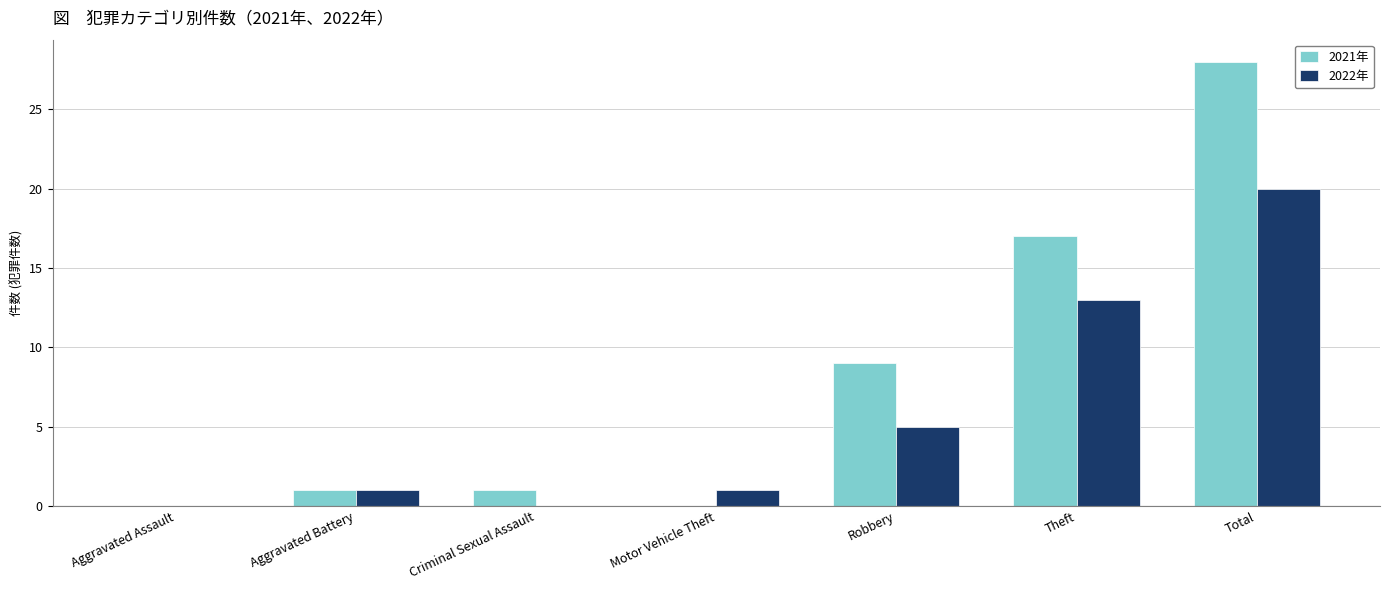

What is the total value across all series at Criminal Sexual Assault?

1